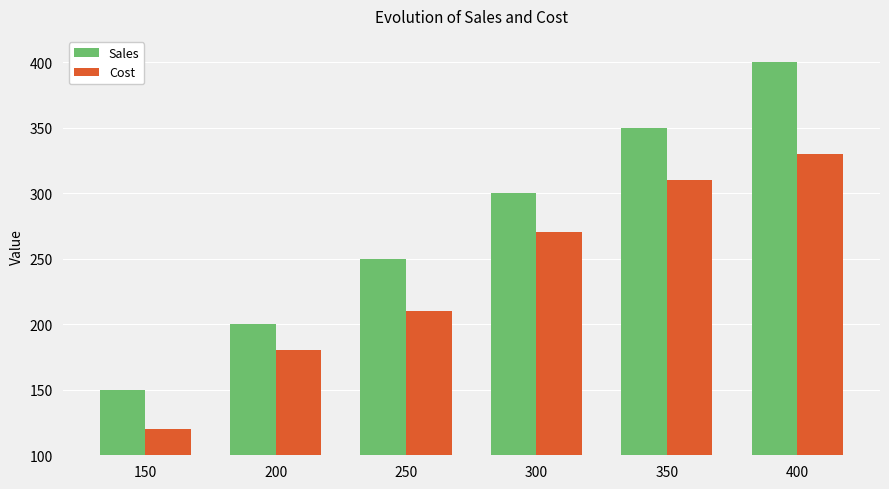

Does the chart contain stacked bars?

No